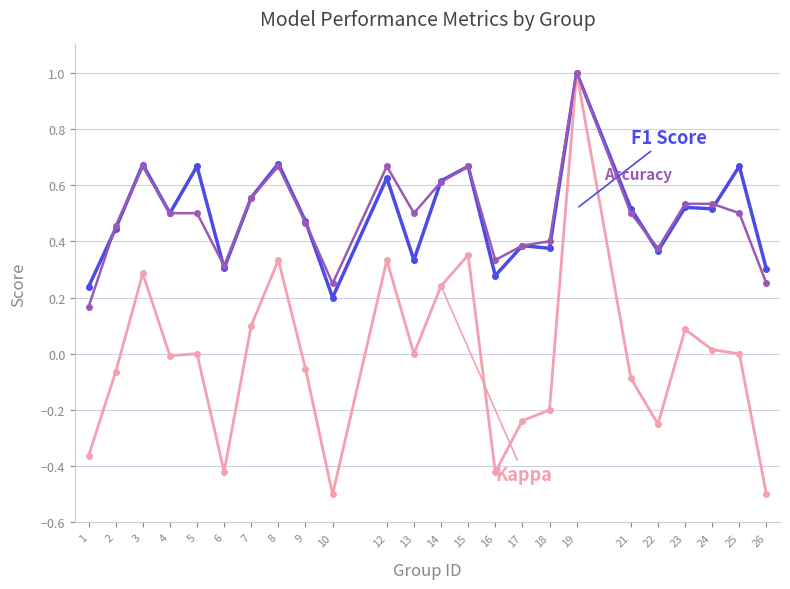

At which category is the sum across all series the highest?

19